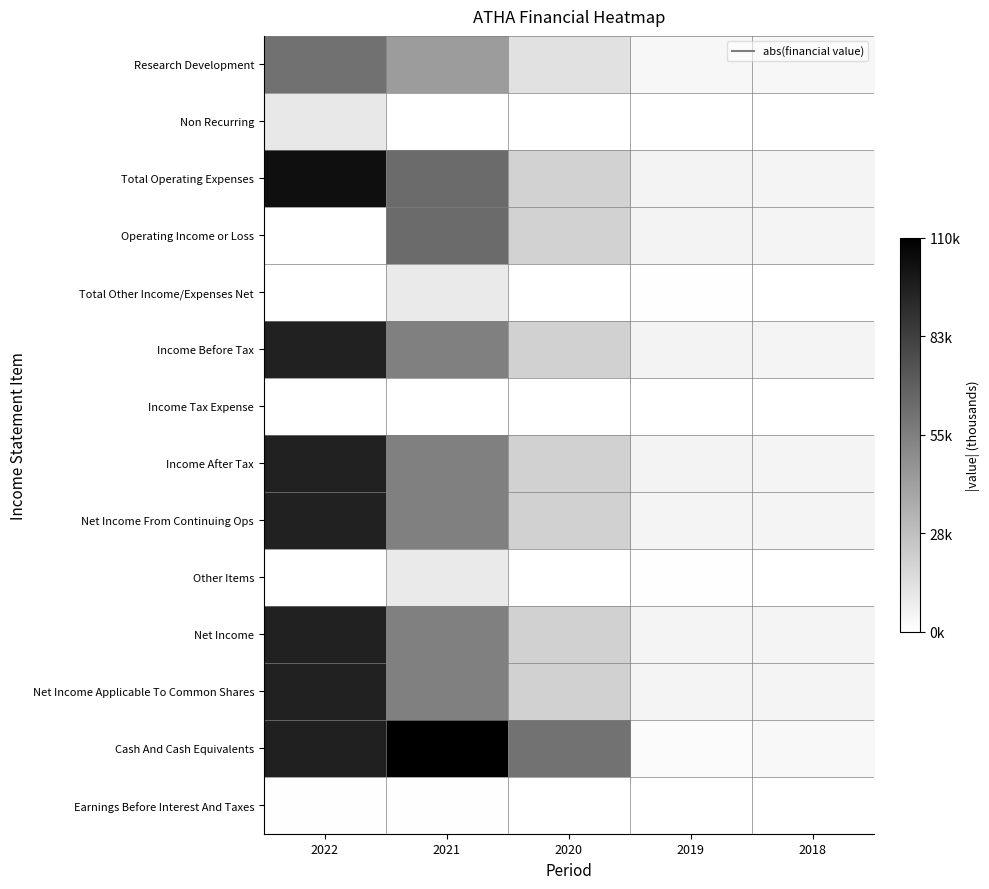

Reading left to right, what are all the values shown in this chart?

Research Development: 2022=61500	2021=42800	2020=13300	2019=3800	2018=3600
Non Recurring: 2022=10000	2021=0	2020=200	2019=0	2018=0
Total Operating Expenses: 2022=104000	2021=64000	2020=19800	2019=5400	2018=5000
Operating Income or Loss: 2022=0	2021=64000	2020=19800	2019=5400	2018=5000
Total Other Income/Expenses Net: 2022=0	2021=9200	2020=200	2019=600	2018=100
Income Before Tax: 2022=95600	2021=54900	2020=20000	2019=5200	2018=5100
Income Tax Expense: 2022=0	2021=0	2020=0	2019=0	2018=0
Income After Tax: 2022=95600	2021=54900	2020=20000	2019=5200	2018=5100
Net Income From Continuing Ops: 2022=95600	2021=54900	2020=20000	2019=5100	2018=5100
Other Items: 2022=0	2021=9200	2020=200	2019=600	2018=100
Net Income: 2022=95600	2021=54900	2020=20000	2019=5100	2018=5100
Net Income Applicable To Common Shares: 2022=95600	2021=54900	2020=20000	2019=5100	2018=5100
Cash And Cash Equivalents: 2022=96000	2021=110500	2020=60600	2019=2100	2018=3300
Earnings Before Interest And Taxes: 2022=800	2021=500	2020=0	2019=0	2018=0